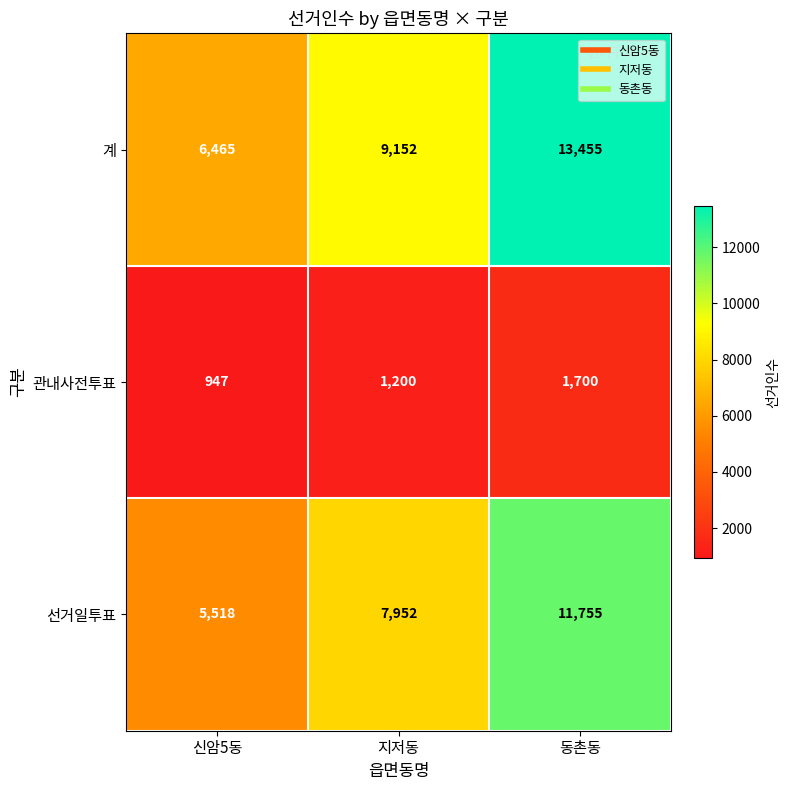

How many categories are shown in the chart?

3